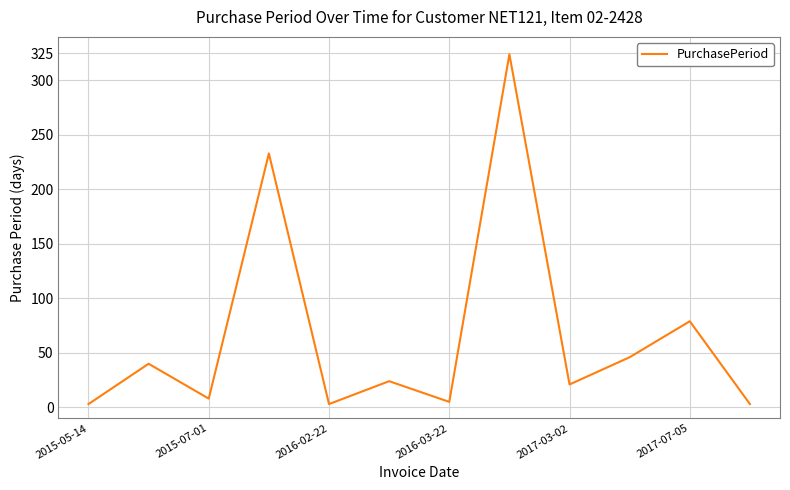

Is this an area chart (filled region under the line)?

No